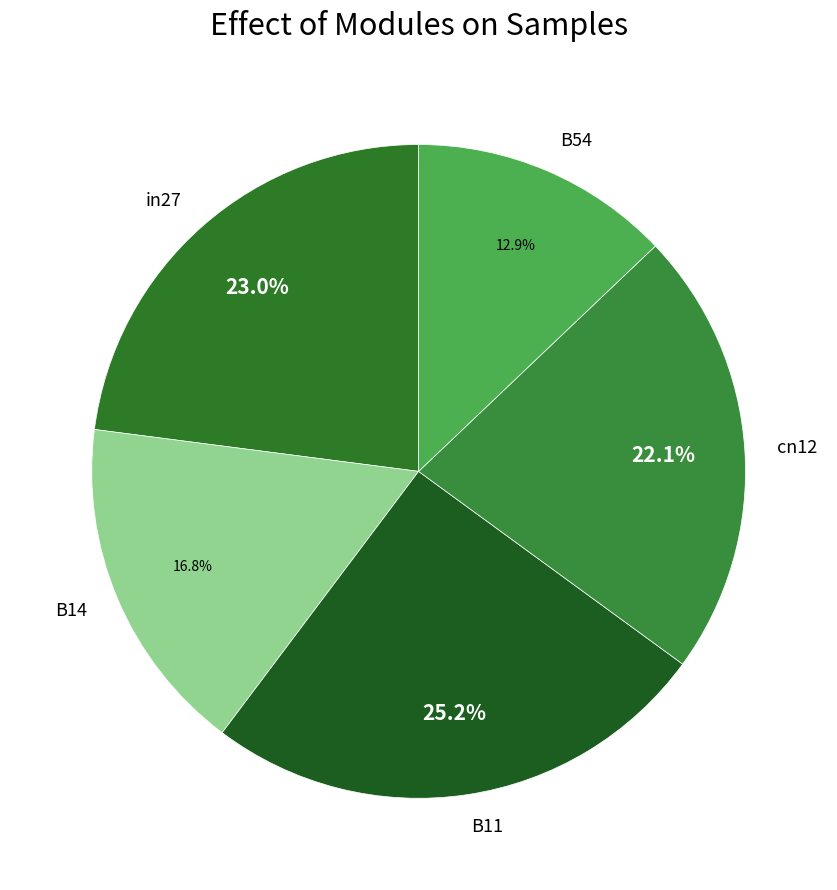

Is it true that B54 is 13% of the pie?

True